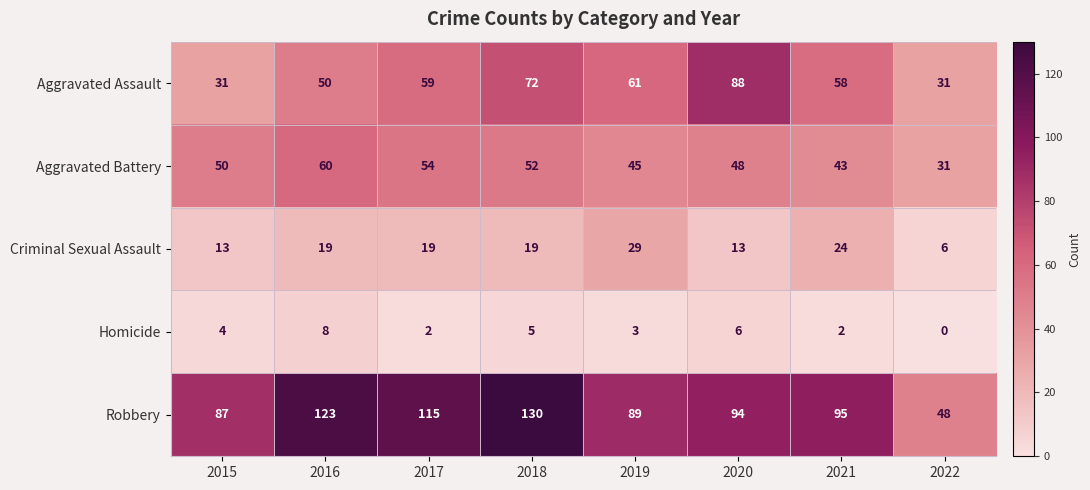

What is the greatest value displayed?

130